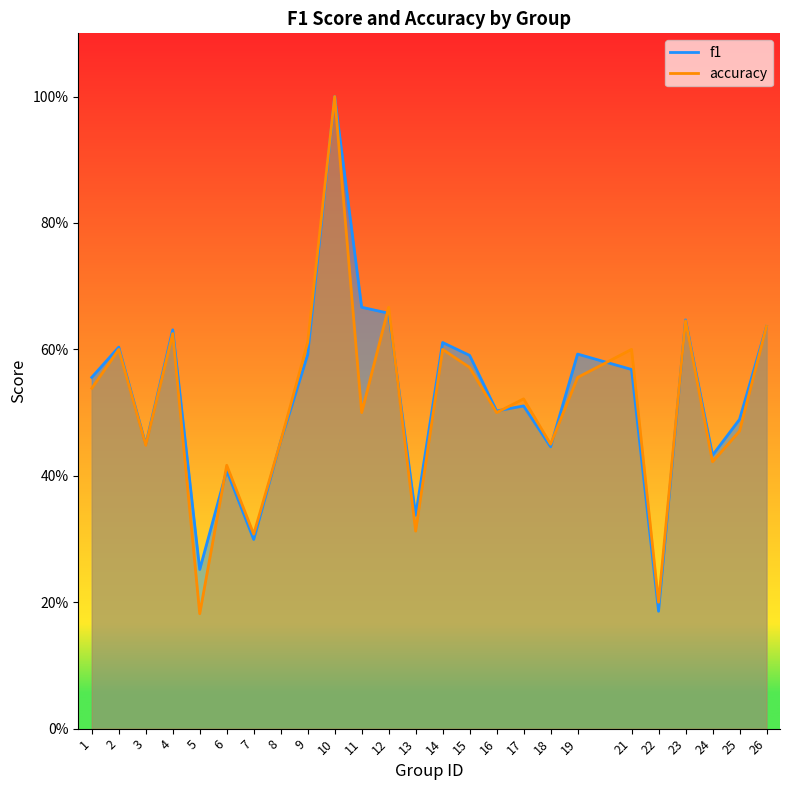

Reading left to right, what are all the values shown in this chart?

f1: 0.6	0.6	0.4	0.6	0.3	0.4	0.3	0.5	0.6	1.0	0.7	0.7	0.3	0.6	0.6	0.5	0.5	0.4	0.6	0.6	0.2	0.6	0.4	0.5	0.6
accuracy: 0.5	0.6	0.4	0.6	0.2	0.4	0.3	0.5	0.6	1.0	0.5	0.7	0.3	0.6	0.6	0.5	0.5	0.5	0.6	0.6	0.2	0.6	0.4	0.5	0.6